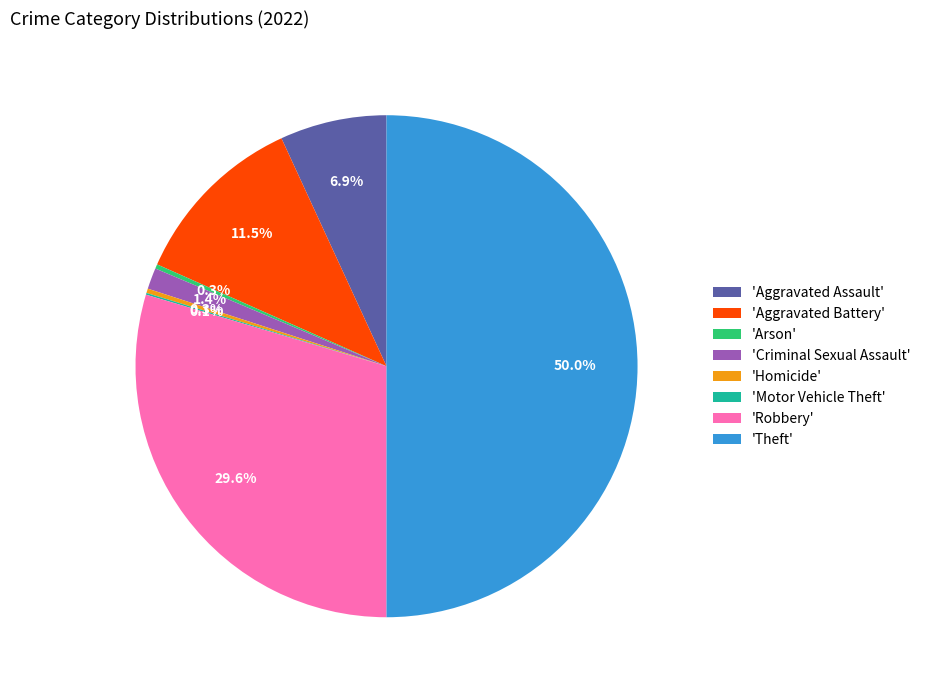

What percentage is NOT represented by 'Aggravated Battery'?

88.5%